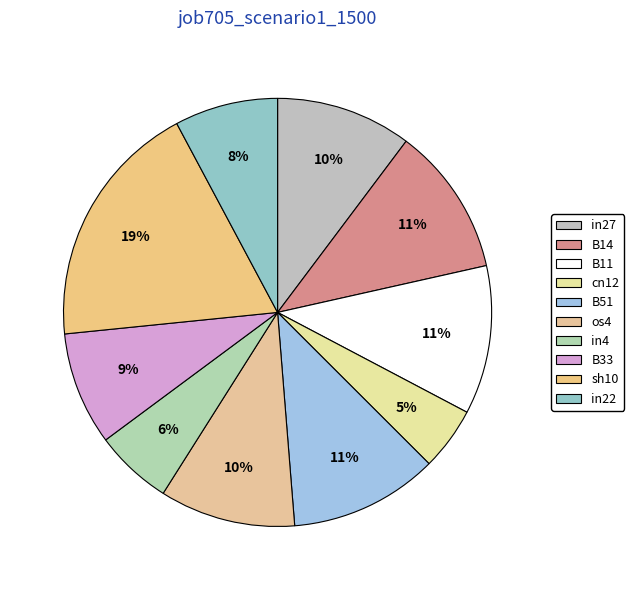

Is the sum of B14 and B33 greater than half?

No